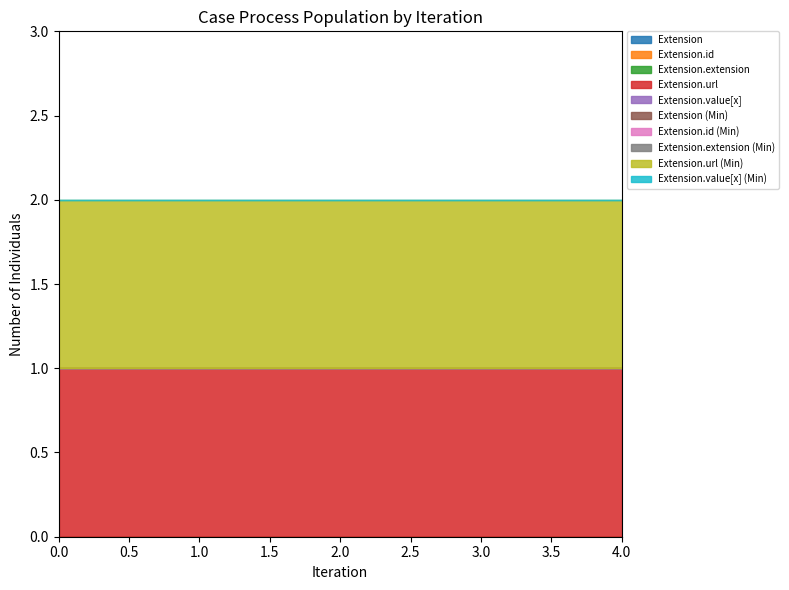

What is the value of the Extension.url point at the 2nd from the left?

1